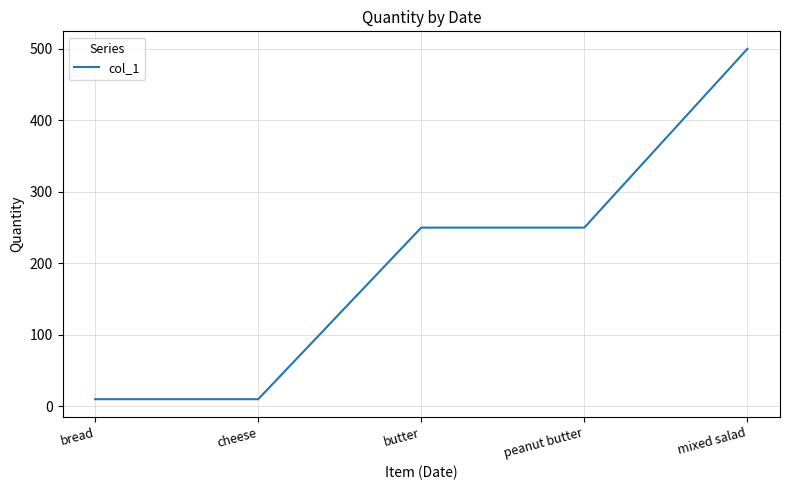

At which category does the chart reach its peak across all series?

mixed salad